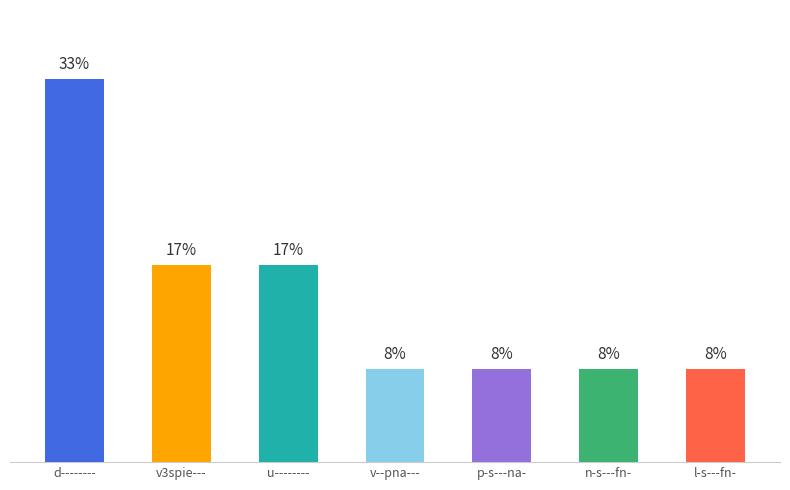

Between n-s---fn- and d--------, which is larger?

d--------